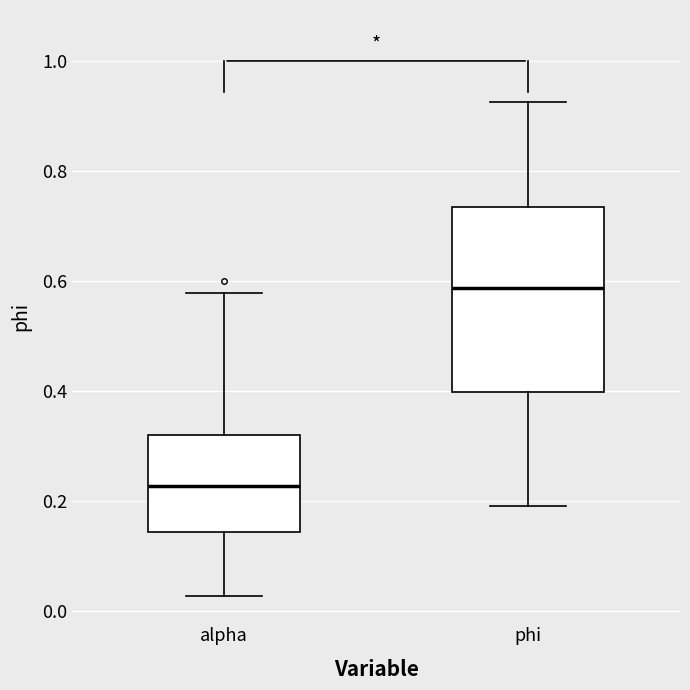

Where does the lower whisker of the box for alpha end on the y-axis? The values are not printed on the chart, so give them approximately, as read against the axis.

0.02